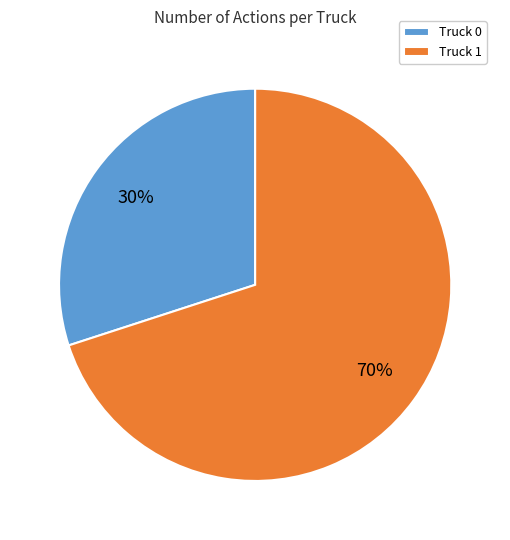

What is the majority slice?

Truck 1